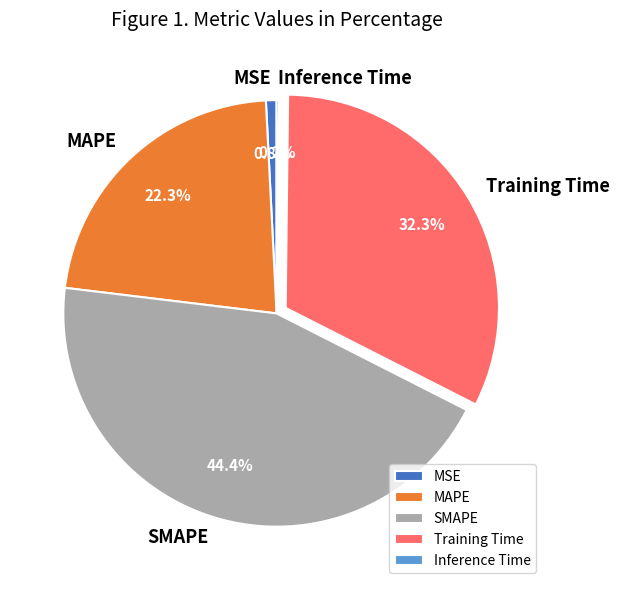

How much of the chart is everything except SMAPE?

55.6%